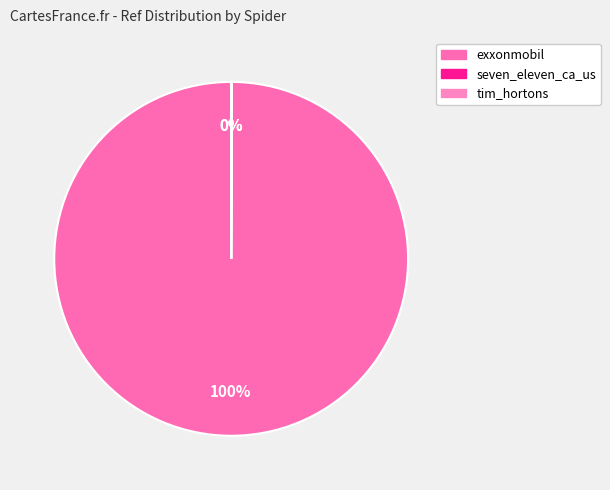

Is there a majority slice in this chart?

Yes